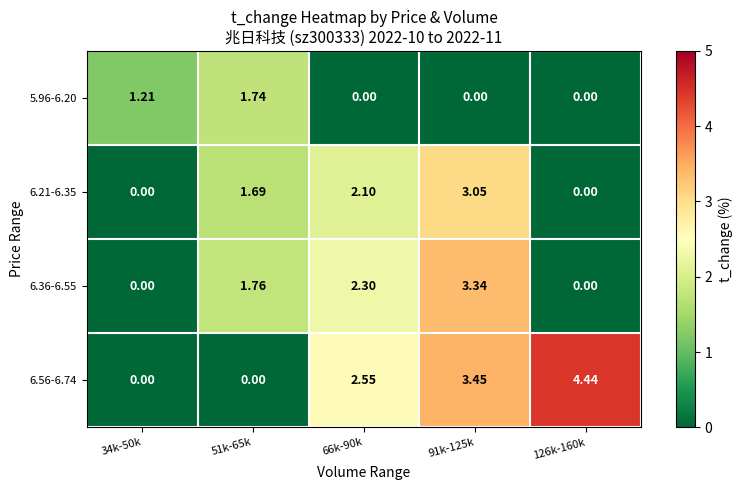

Count the number of categories in the chart.

5